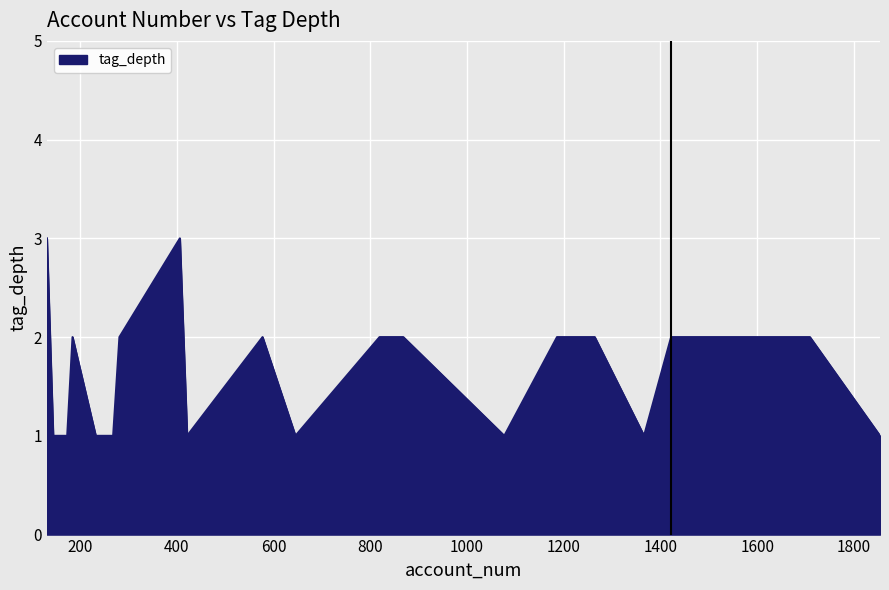

Reading right to left, what are all the values shown in this chart?

1	2	2	1	2	2	1	2	2	1	2	1	3	2	1	1	2	1	1	3